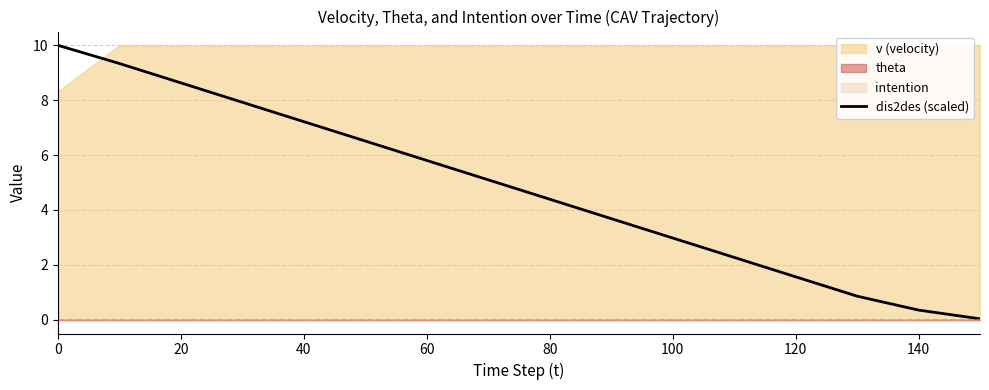

The dis2des (scaled) series shows 0.4 at 140. True or false?

True